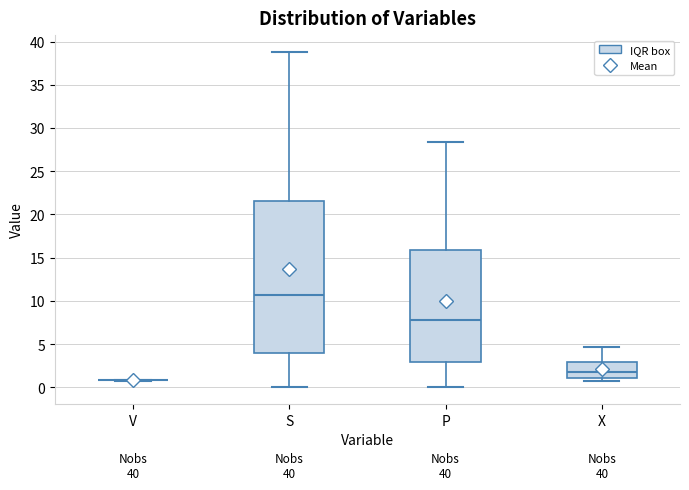

Reading left to right, transcribe this box plot: for each box, give where its median line is, the range the box spans, and where its two whiskers end, as read against the y-axis. The values are not printed on the chart, so give them approximately, as read against the axis.

V: box collapsed to a line at 1.0, whiskers 1.0 to 1.0
S: median 10.5, box 4.0 to 21.5, whiskers 0.0 to 39.0
P: median 8.0, box 3.0 to 16.0, whiskers 0.0 to 28.5
X: median 2.0, box 1.0 to 3.0, whiskers 0.5 to 4.5